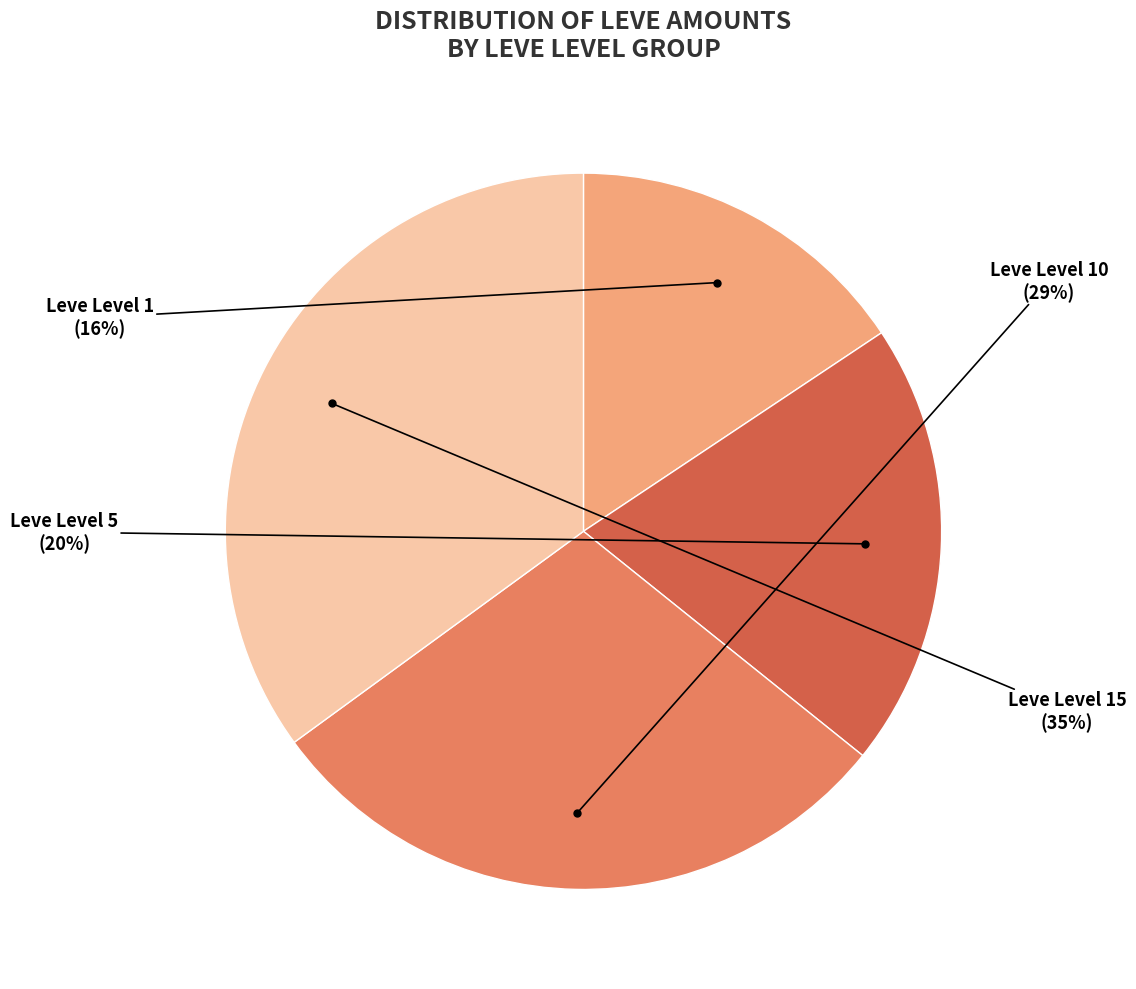

Rank the categories by value from highest to lowest.

Leve Level 15, Leve Level 10, Leve Level 5, Leve Level 1